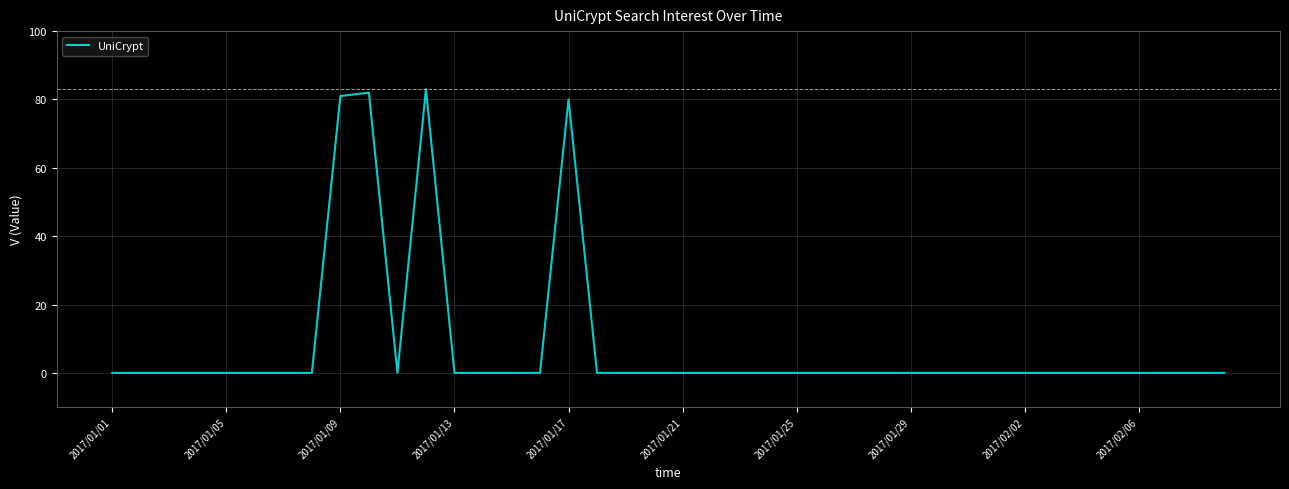

How many series are shown in this chart?

1